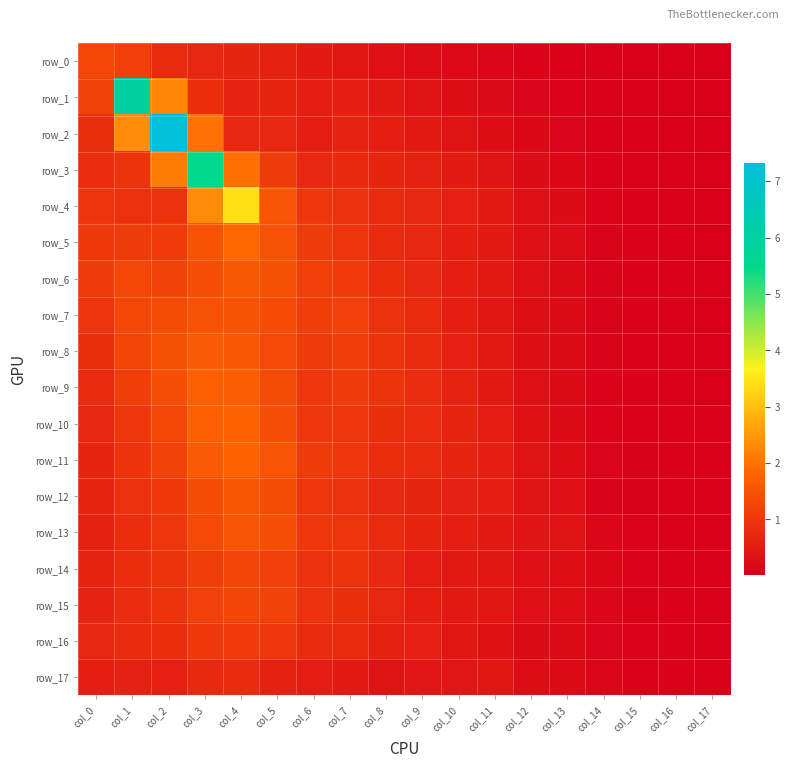

Which category has the highest value in the row_3 series?

col_3